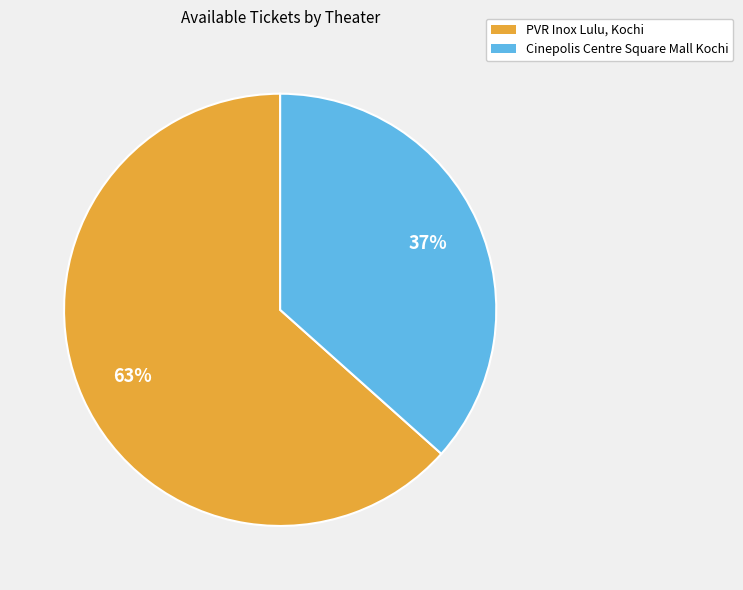

How many slices are in this pie chart?

2